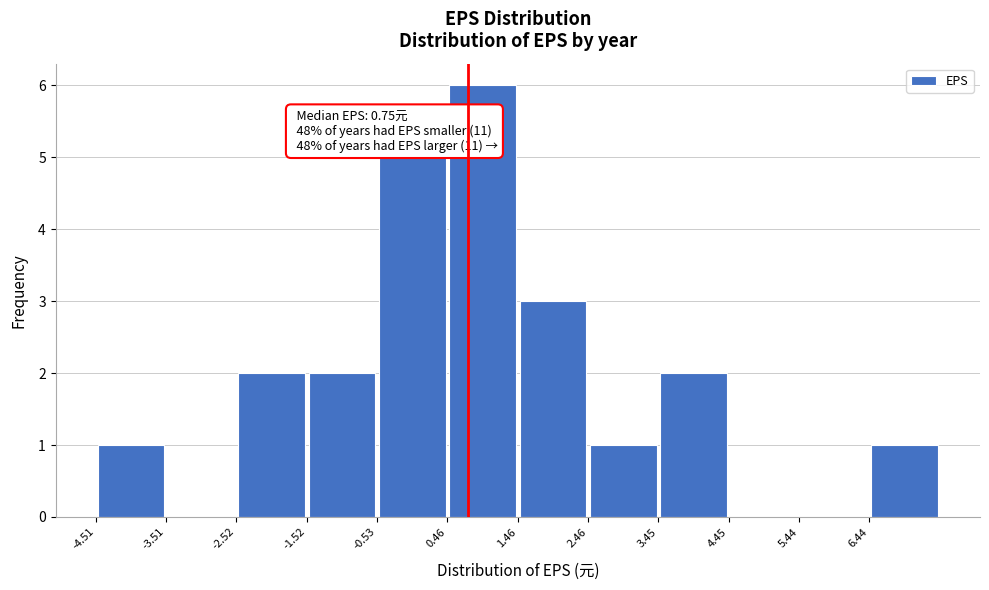

Over which range of the x-axis is the bar tallest?

0.5 to 1.5